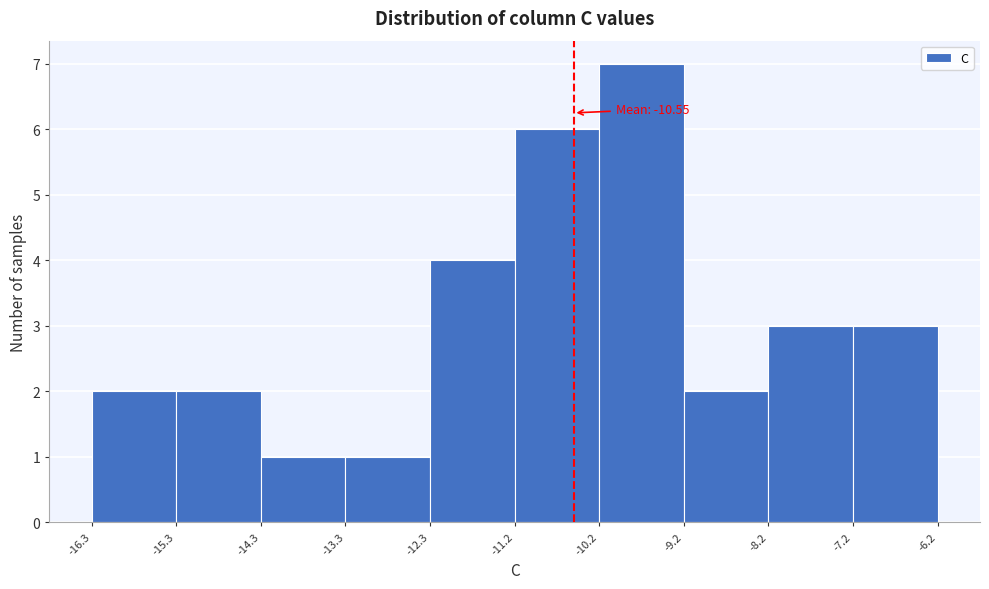

Over which range of the x-axis is the bar tallest?

-10.2 to -9.2